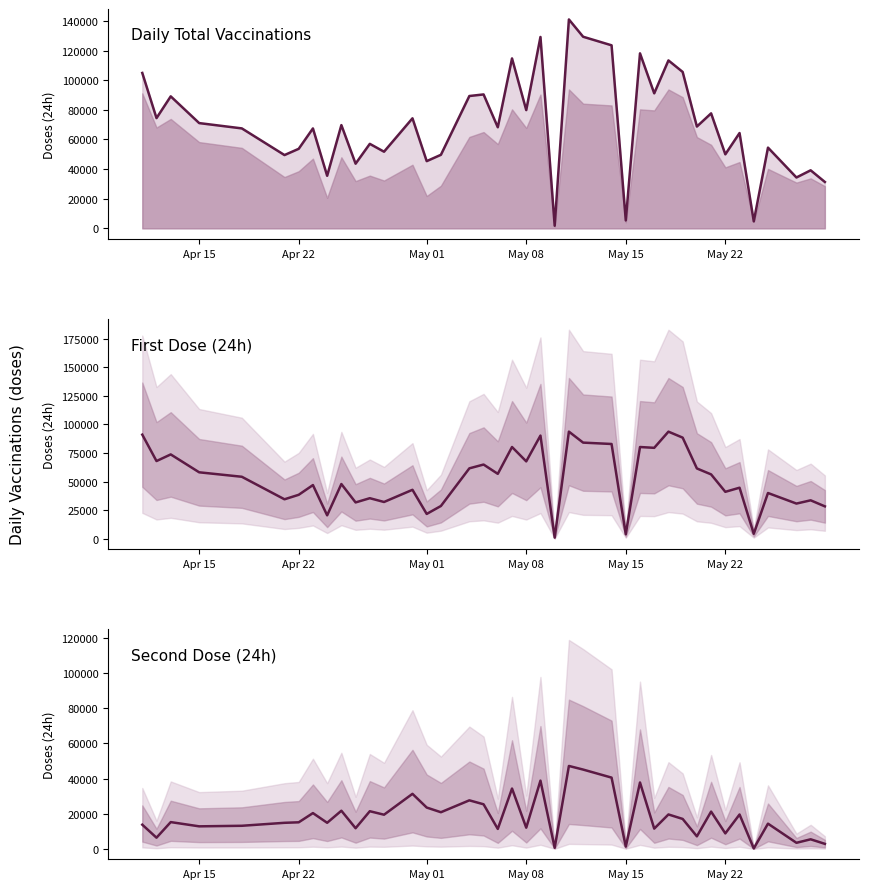

True or false: vax_sec_dose_24h has more than 0 points higher than both neighbors.

True